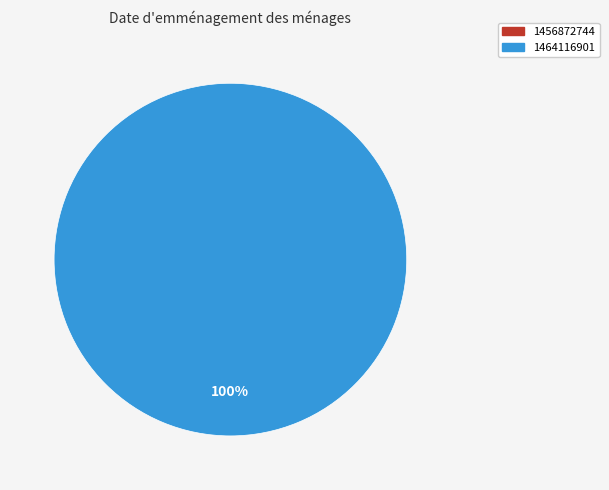

Which category has the biggest portion of the pie?

1464116901